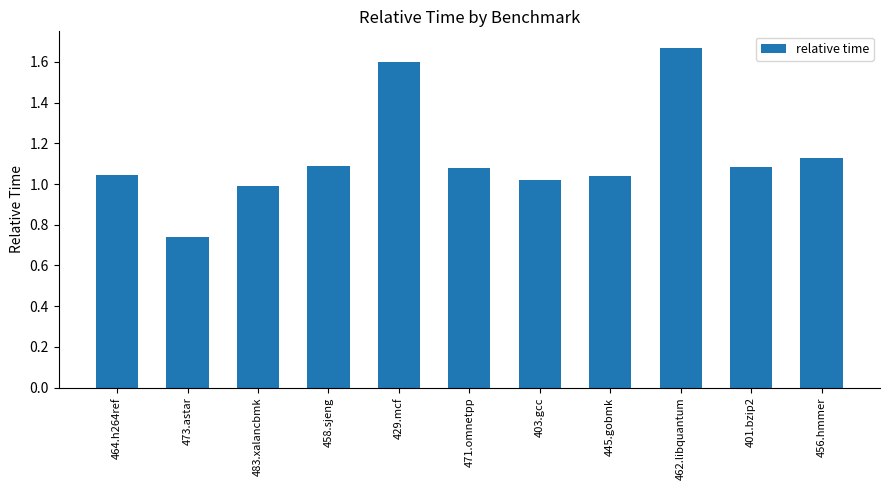

Which category has the lowest value across all series?

473.astar